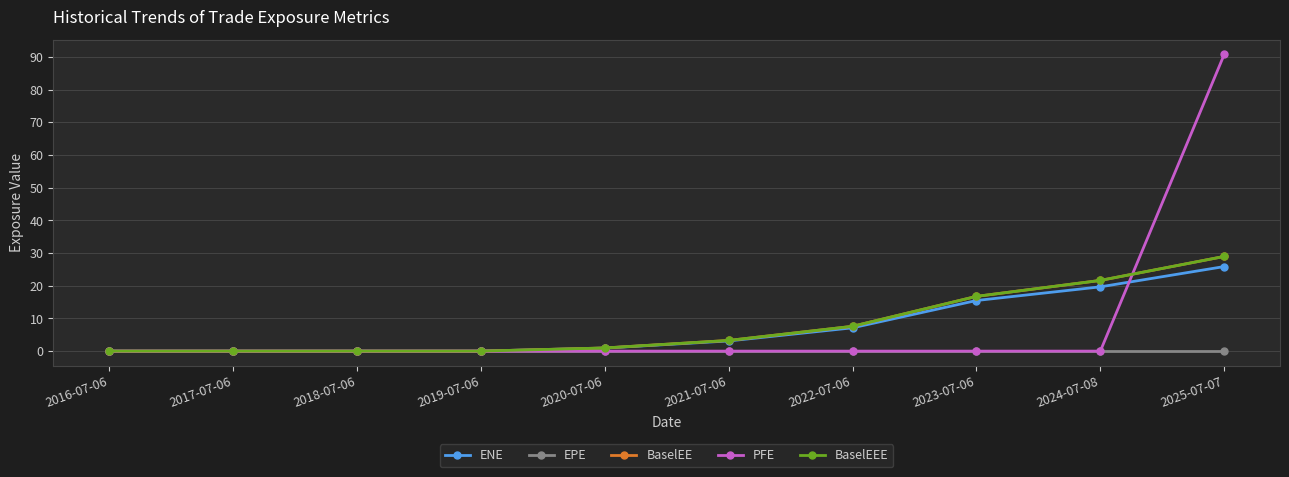

How many values in BaselEEE are above zero?

6